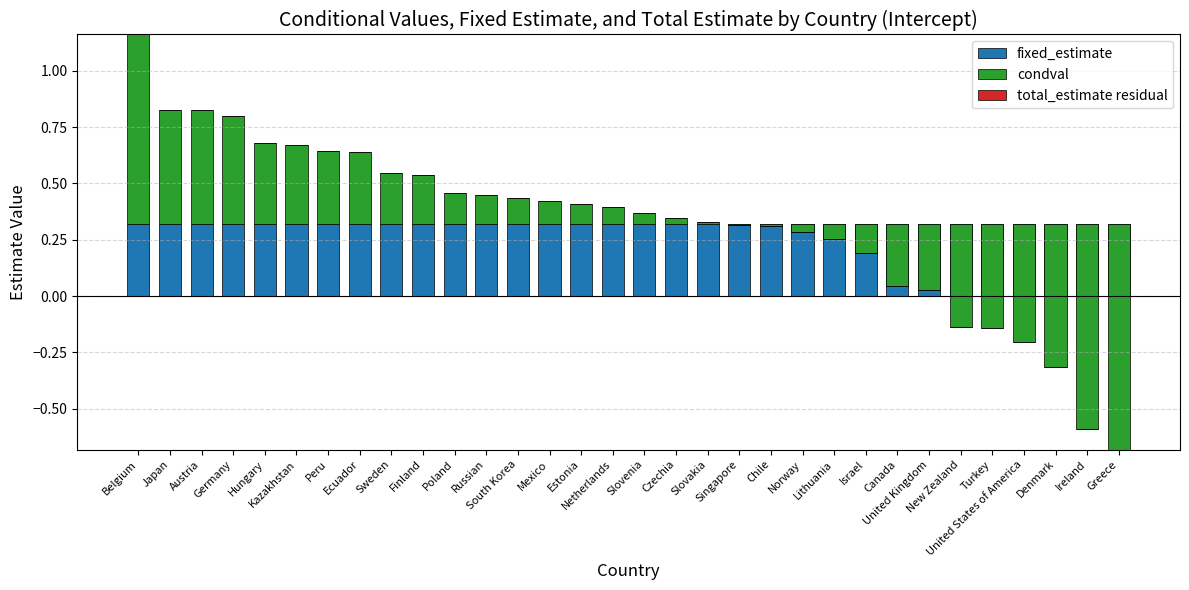

List the series in order of their peak value, highest first.

condval, fixed_estimate, total_estimate residual